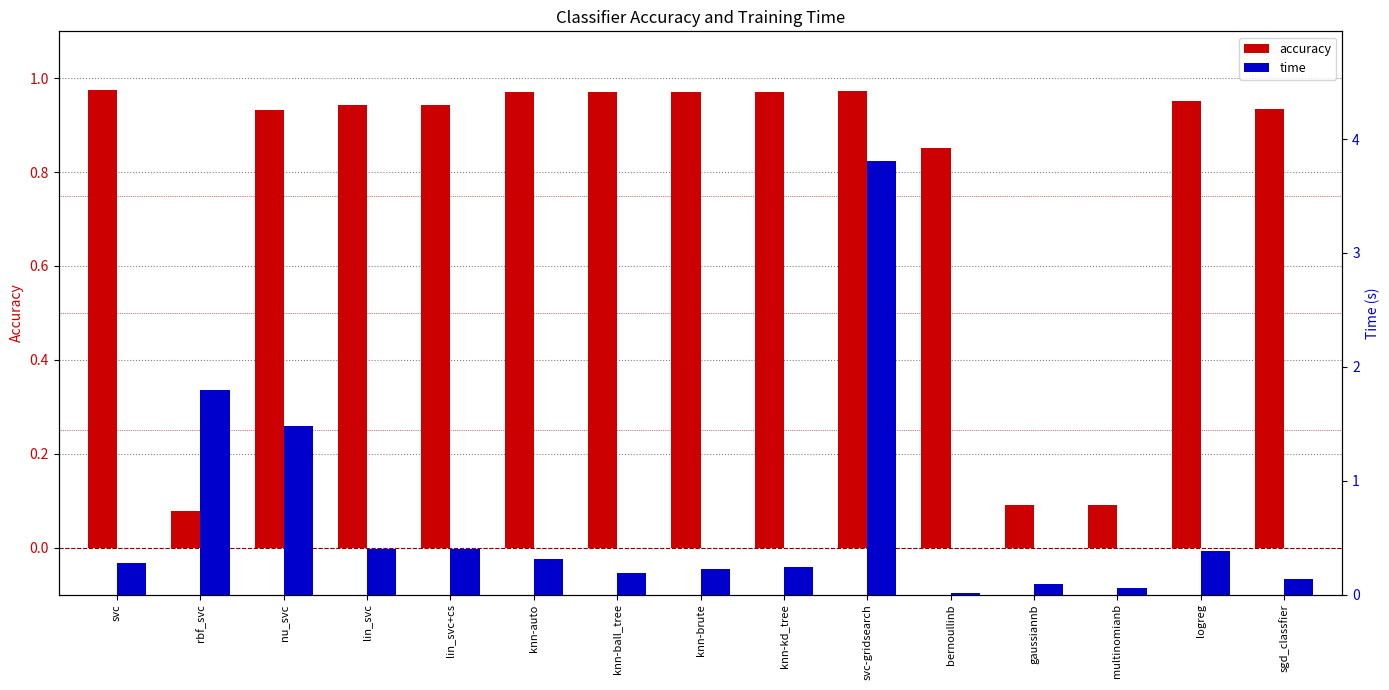

At how many categories does at least one series exceed 1?

3